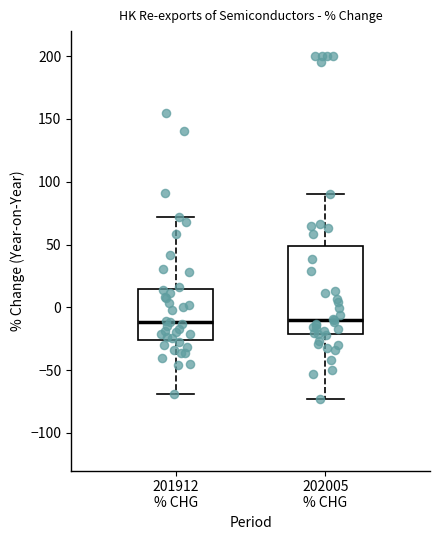

Which box is the tallest, from its lower edge to its upper edge?

202005 % CHG